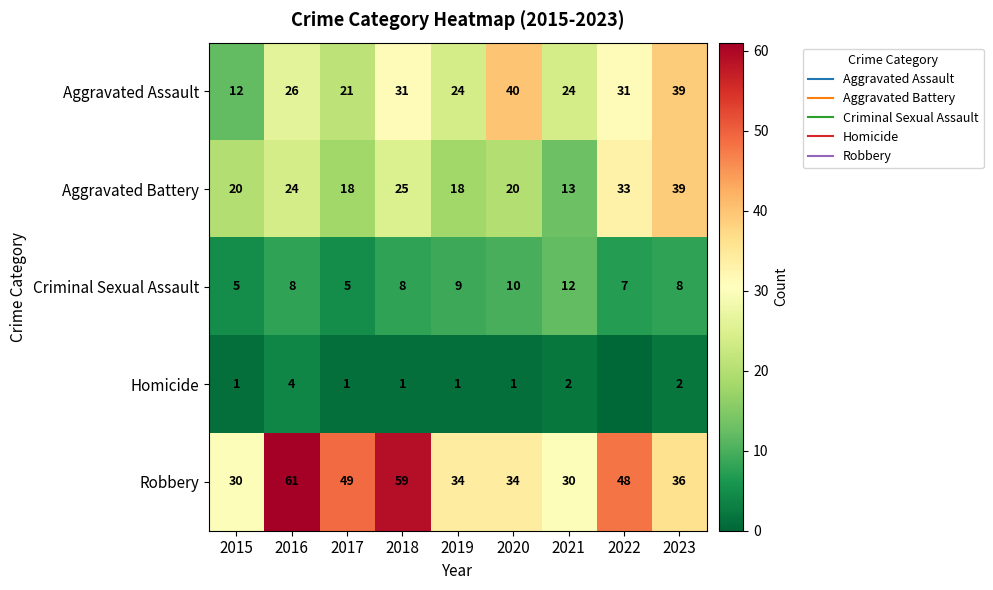

List the labels in order of Aggravated Assault value, largest first.

2020, 2023, 2018, 2022, 2016, 2019, 2021, 2017, 2015